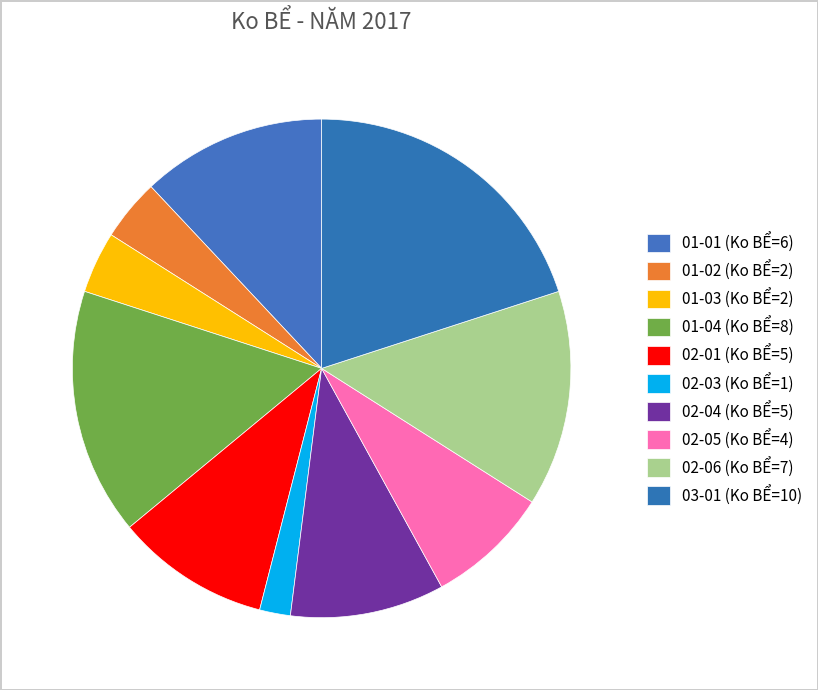

How many slices are in this pie chart?

10